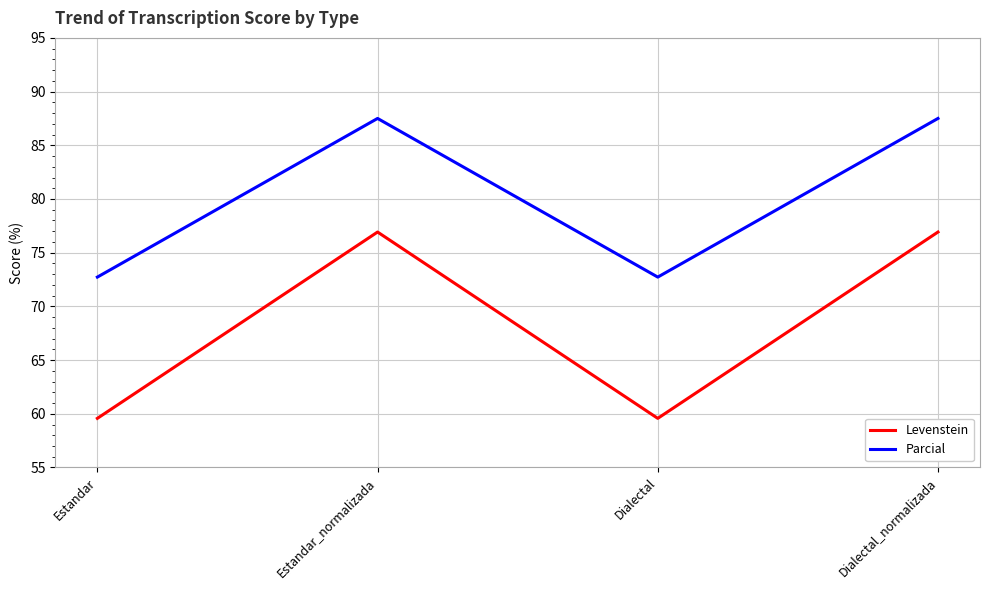

True or false: Parcial and Levenstein cross at least once.

False